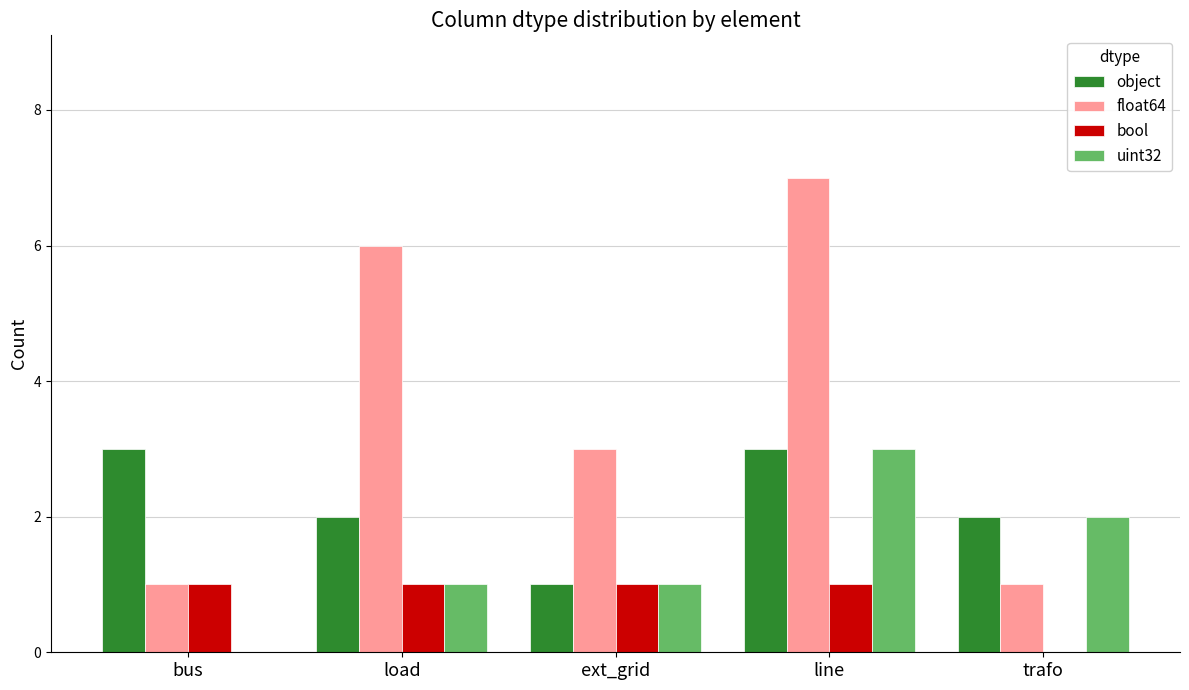

Are the bars horizontal?

No